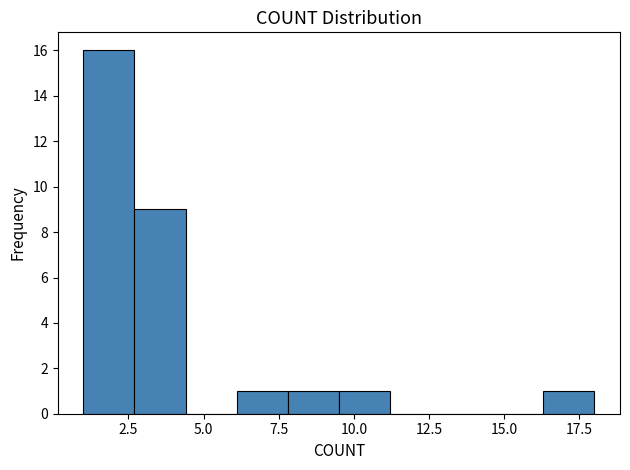

Around what value on the x-axis is the tallest bar? Give the approximate position of its centre, as read against the axis.

2.0